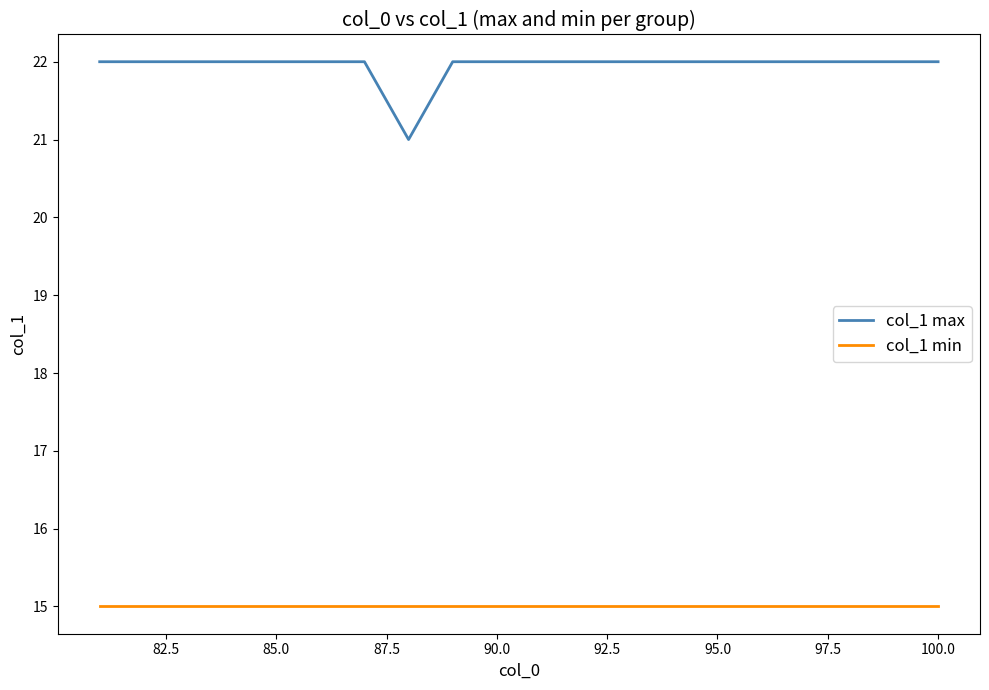

What is the maximum value for col_1 min?

15